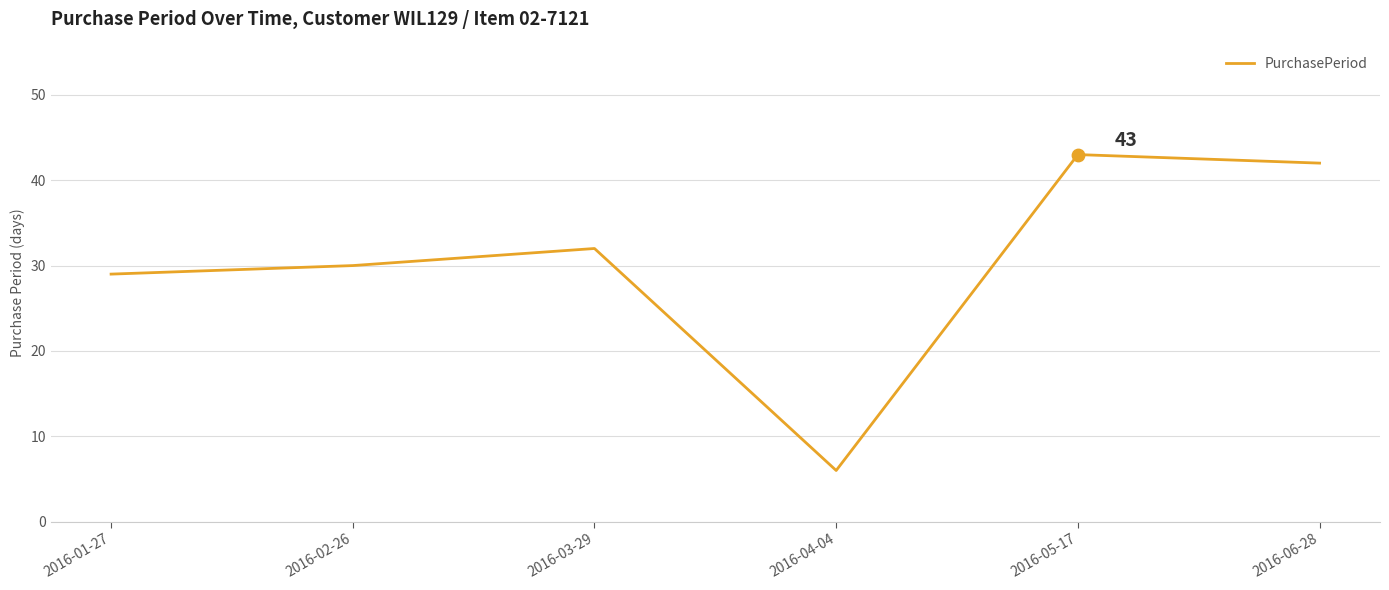

Which has a higher value, 2016-04-04 or 2016-03-29?

2016-03-29